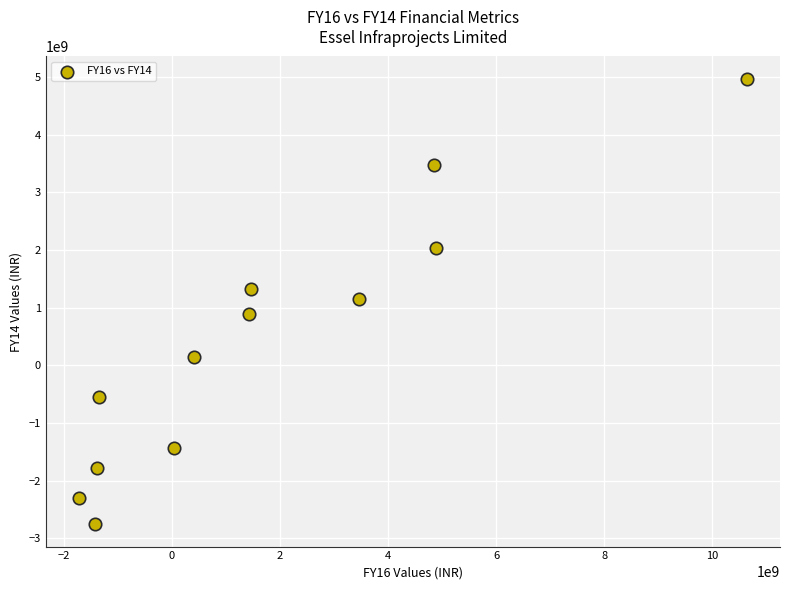

What is the average X value?

1772946540